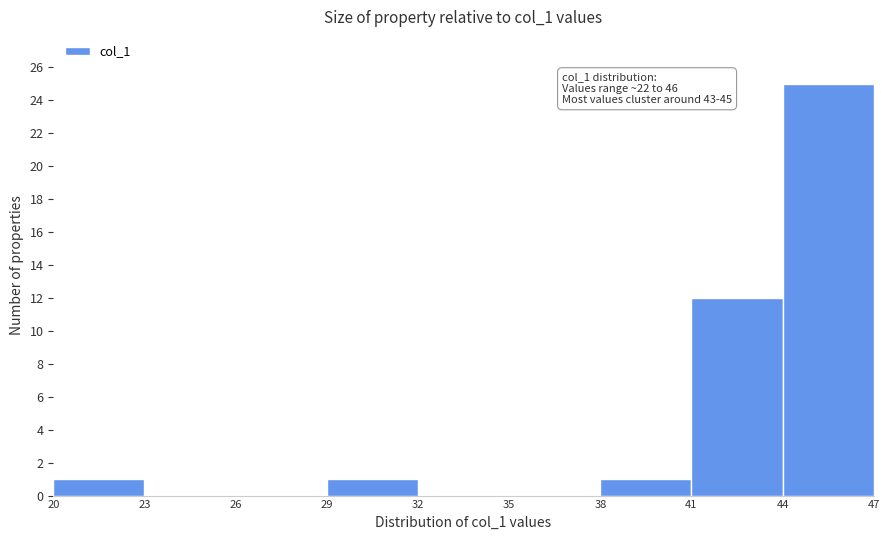

Which range on the x-axis has the tallest bar?

44 to 47